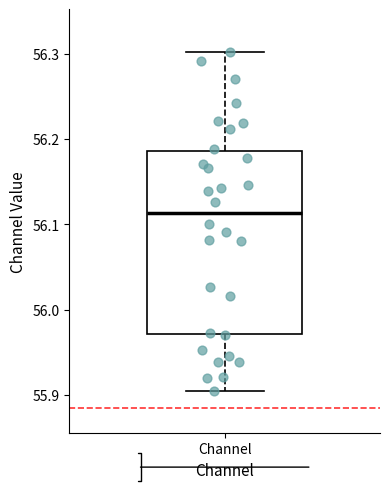

Where is the upper edge of the box for Channel on the y-axis? The values are not printed on the chart, so give them approximately, as read against the axis.

56.19